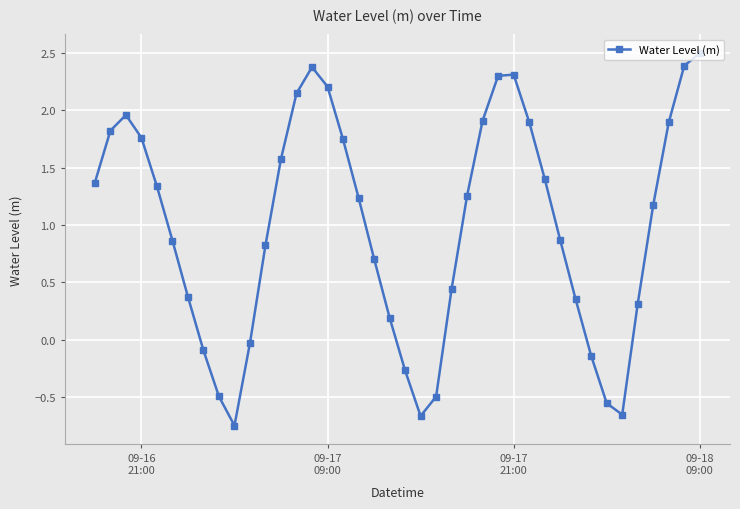

What is the greatest value displayed?

2.5